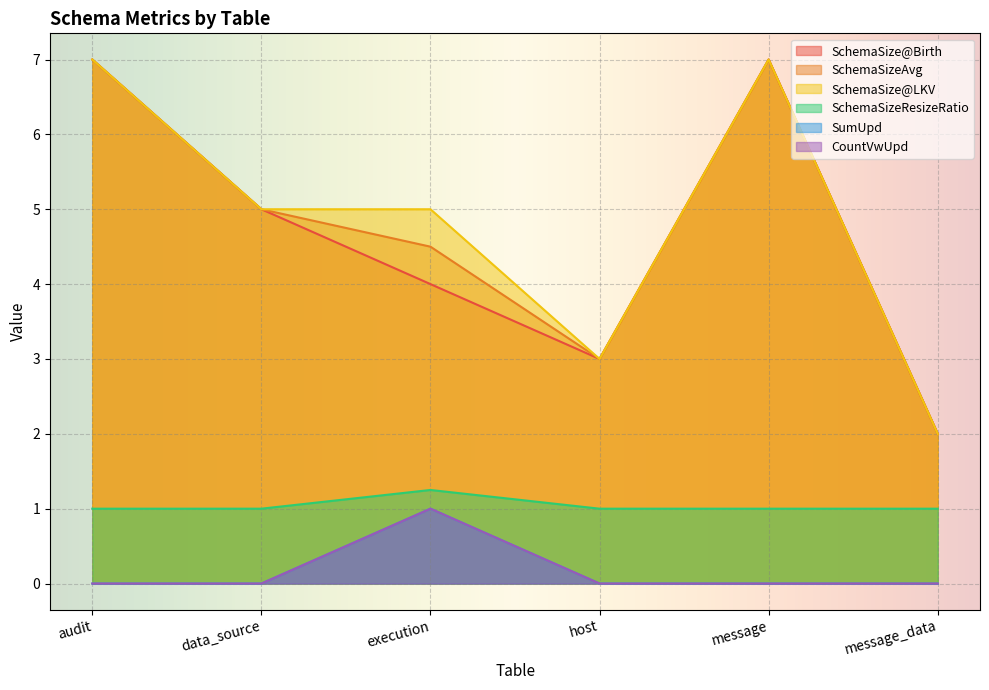

Count the SchemaSizeResizeRatio values in the range 1 to 2.

6